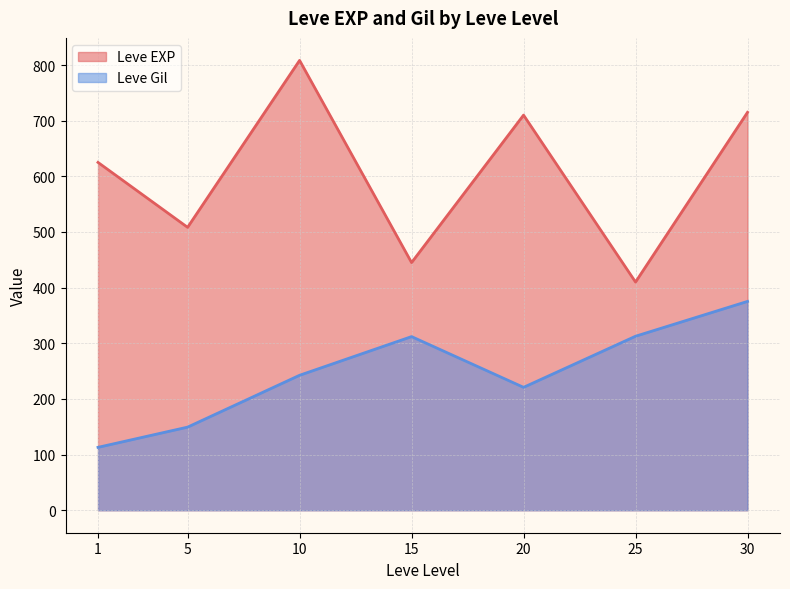

At which category is the sum across all series the highest?

30